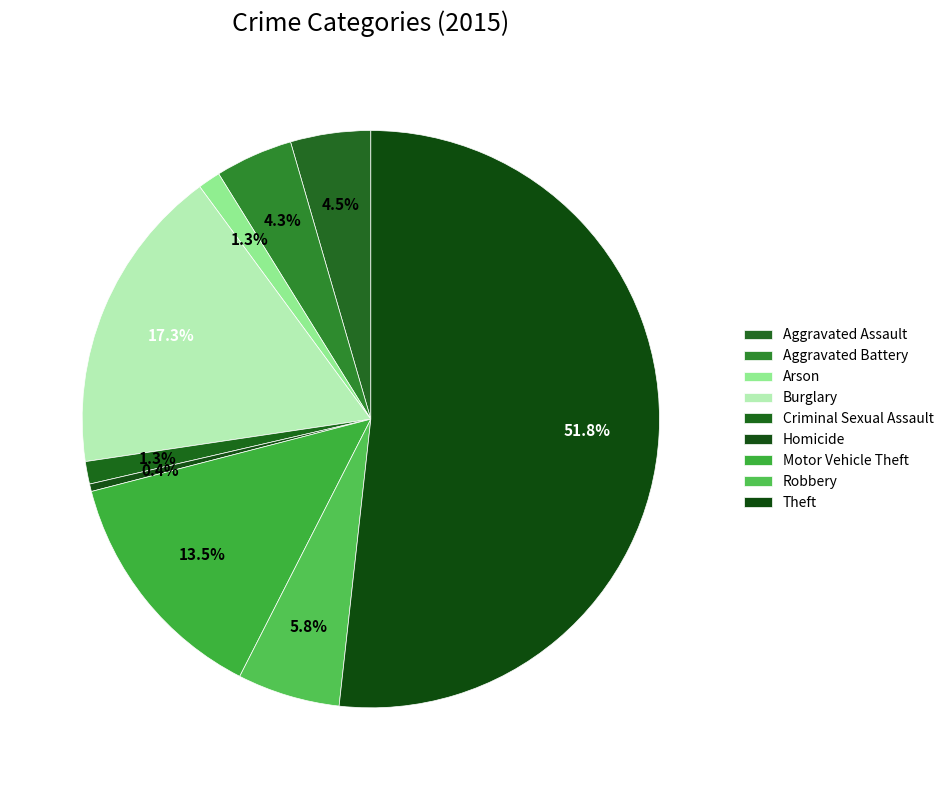

How many segments does this pie chart have?

9